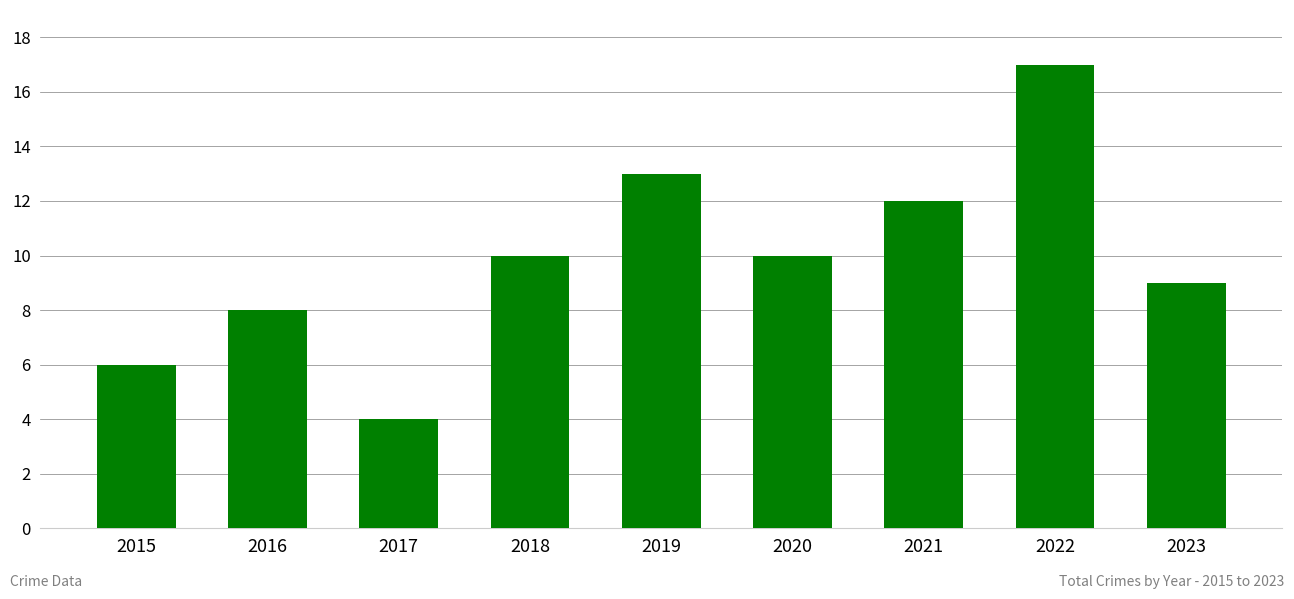

What is the difference between the values at 2020 and 2017?

6